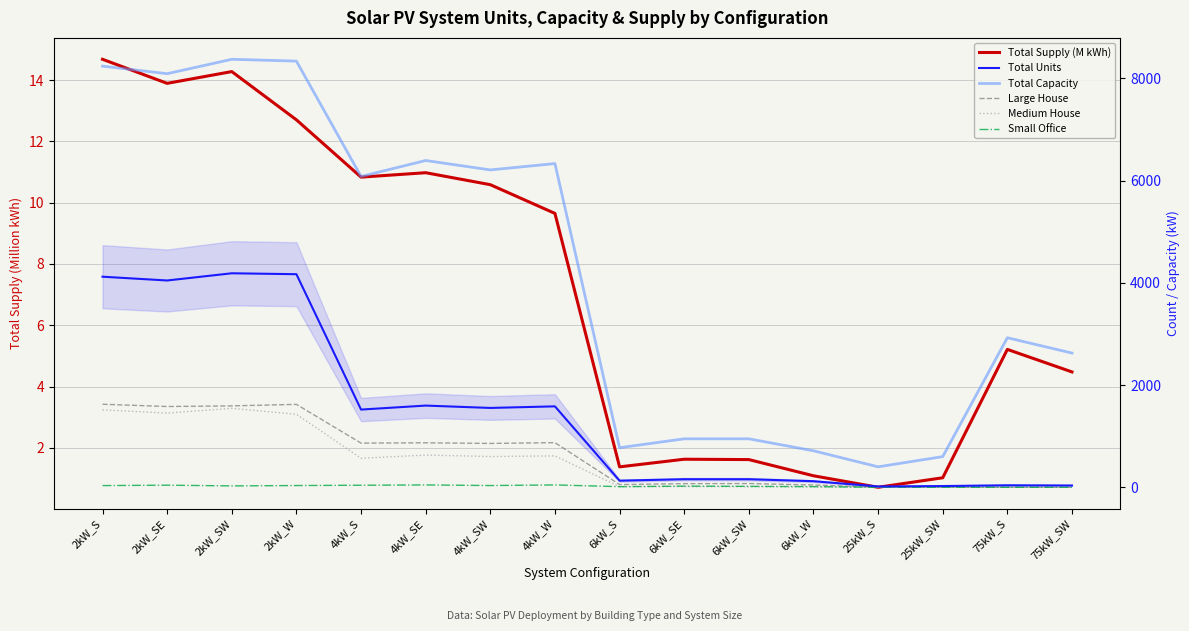

True or false: Medium House and Total Units cross at least once.

False